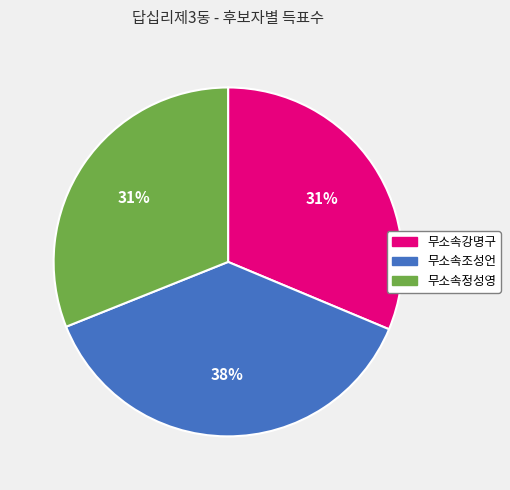

What percentage is the 무소속정성영 slice, to the nearest percent?

31%